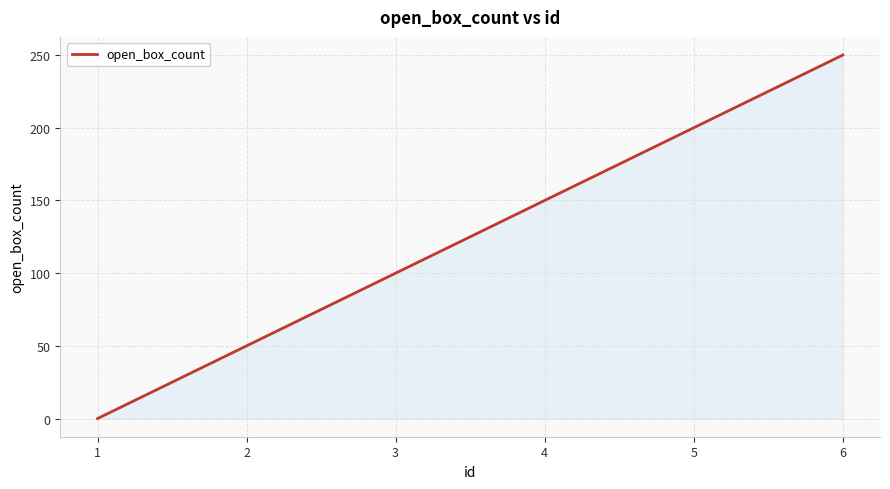

How many lines are shown in the chart?

1